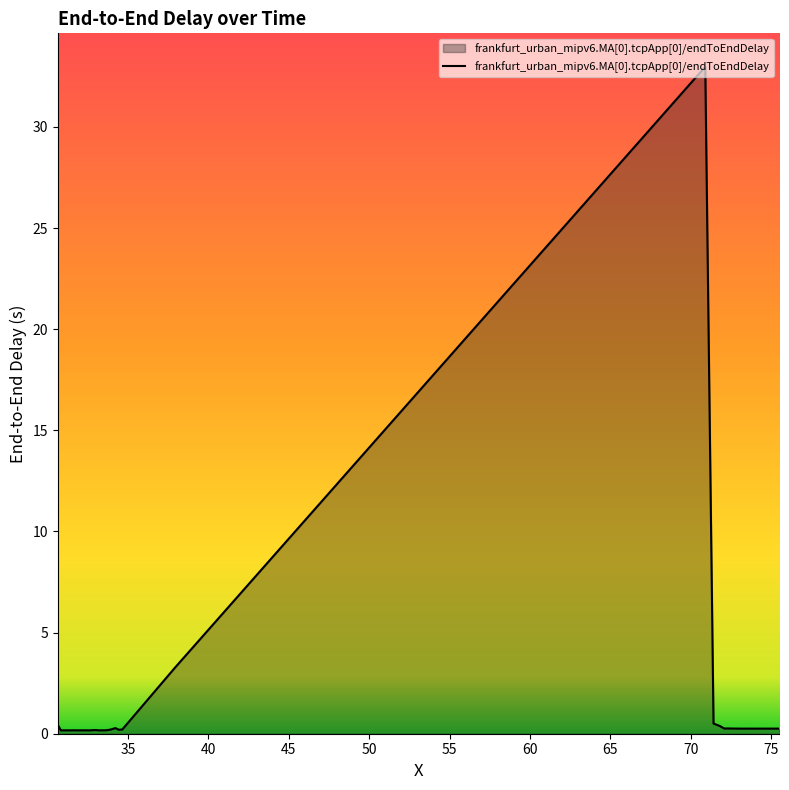

What is the difference between the maximum and minimum values?

32.8